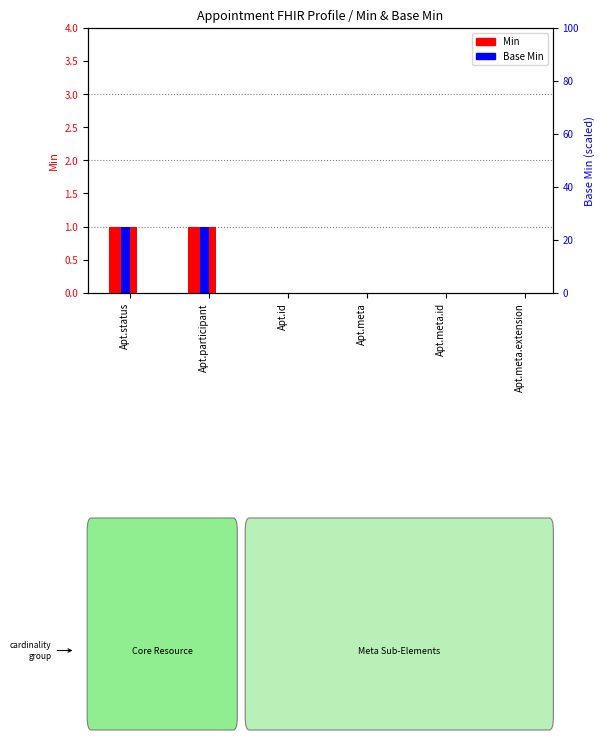

True or false: Base Min has a value of 0 at Apt.meta.

True